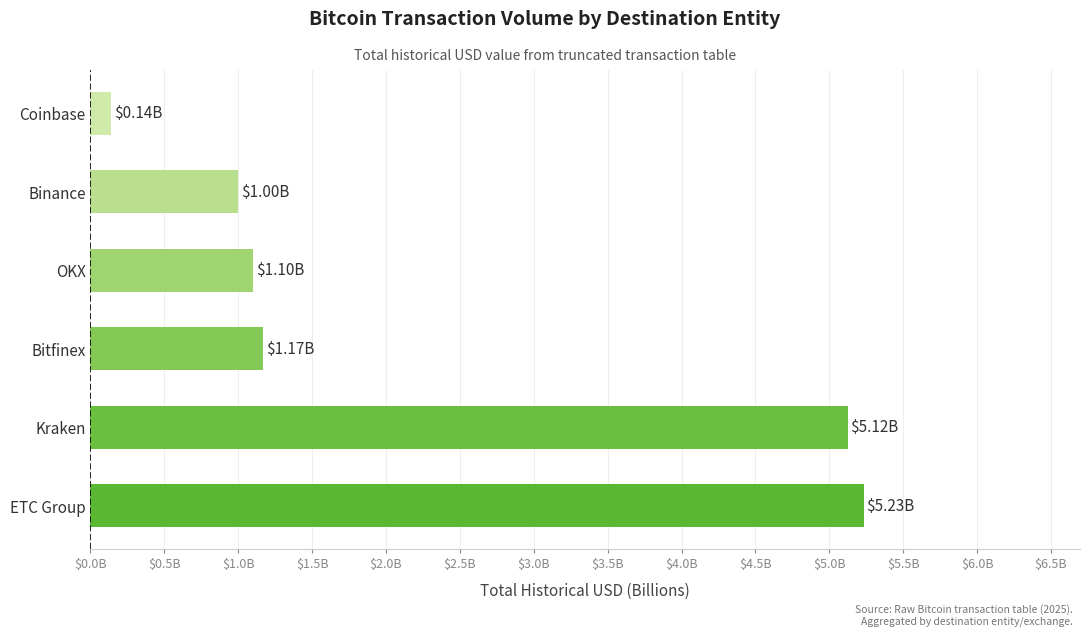

What is the greatest value displayed?

5.2